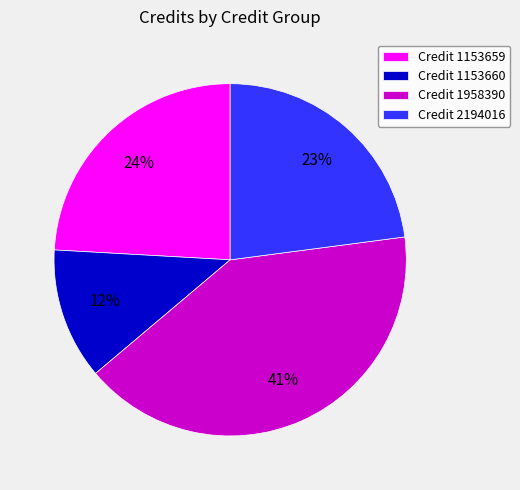

Does Credit 2194016 represent more than half of the total?

No